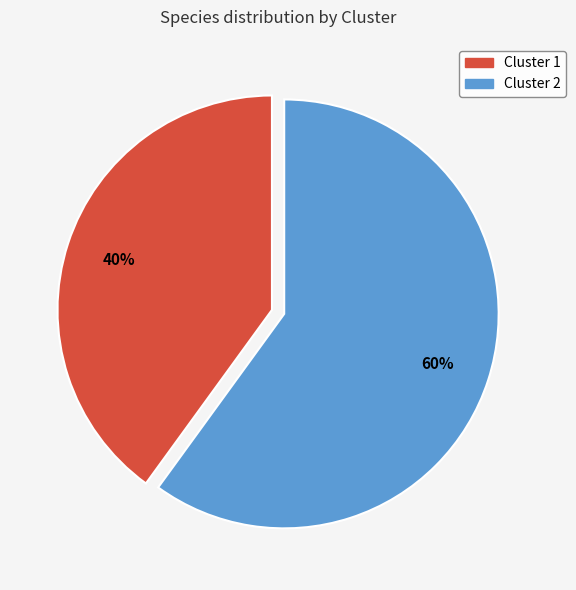

How many segments does this pie chart have?

2